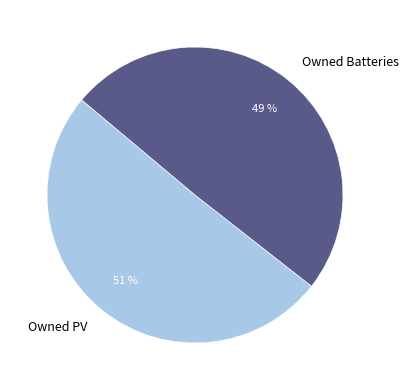

To the nearest percent, what is the combined percentage of Owned PV and Owned Batteries?

100%